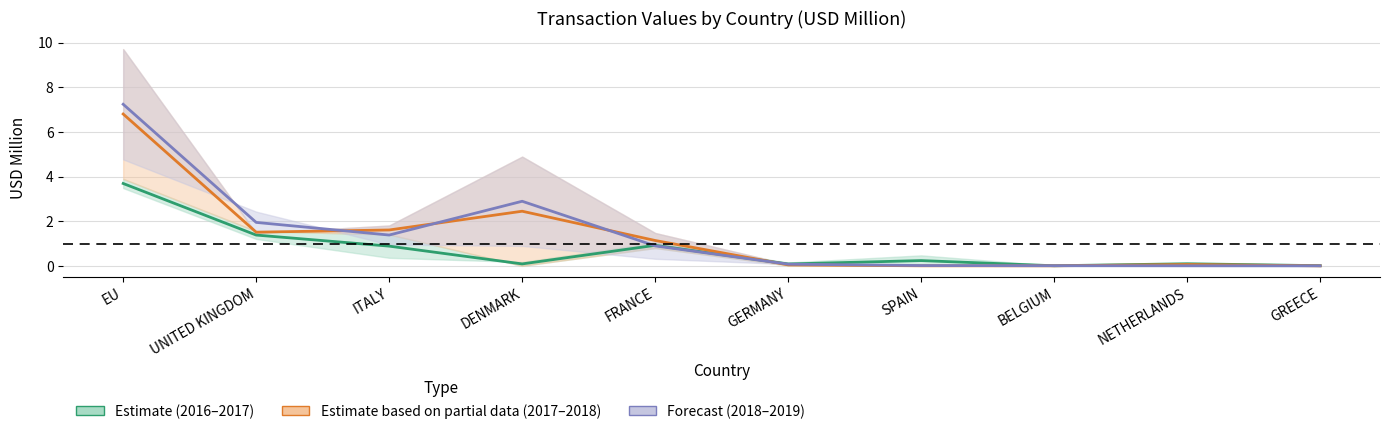

Is this an area chart (filled region under the line)?

No